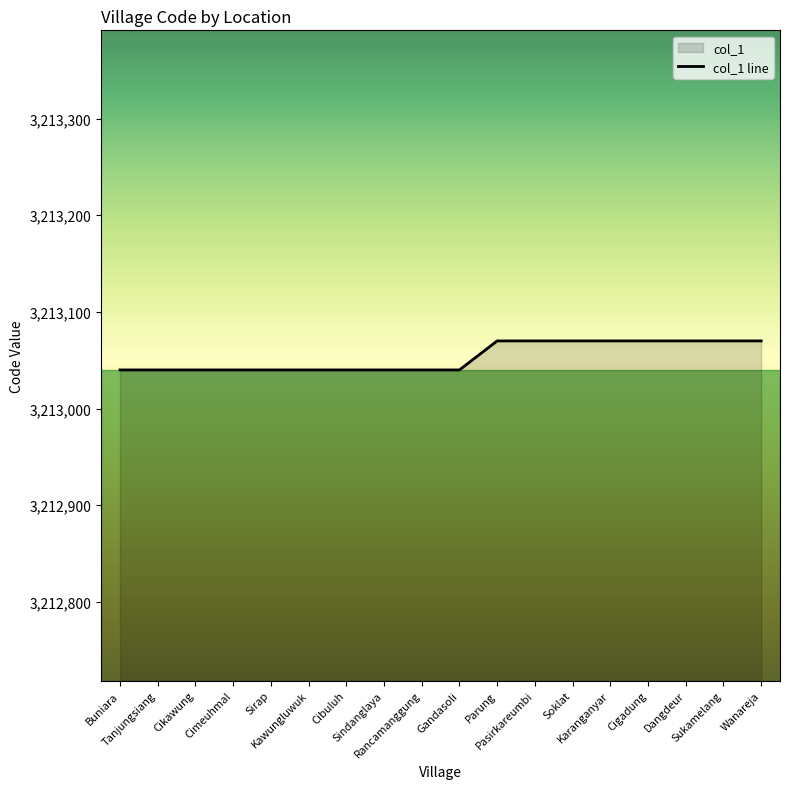

What is the greatest value displayed?

3213070